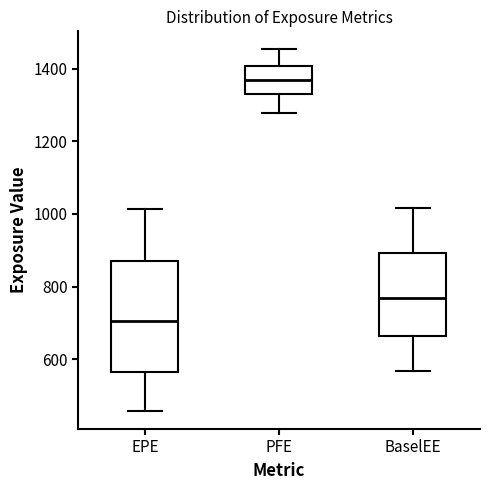

Which box has the highest median line?

PFE